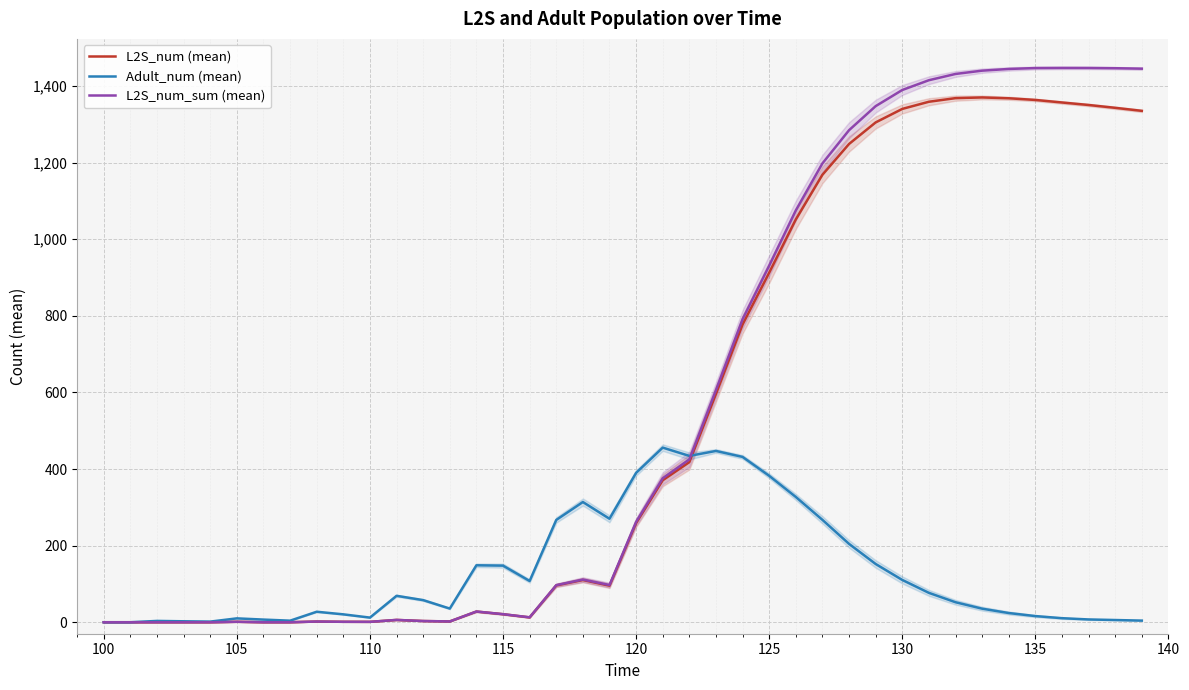

What is the highest value of the L2S_num_sum (mean) series?

1447.4